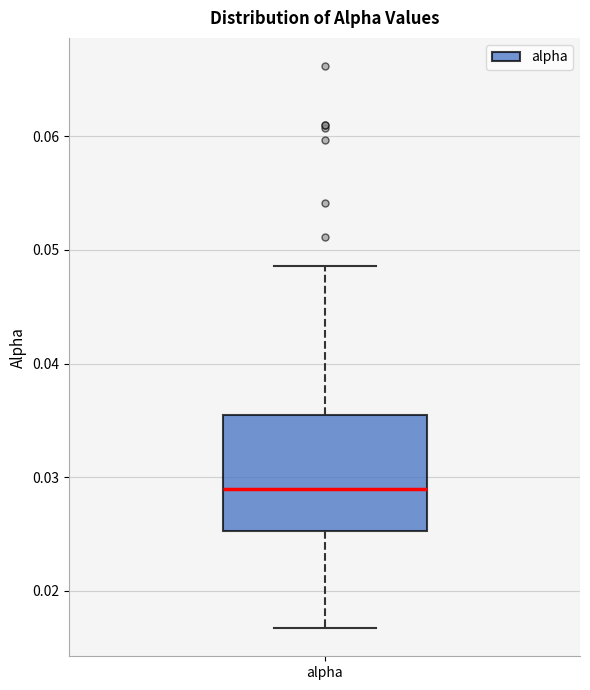

Read this box plot against the y-axis: the position of the median line, the range covered by the box, and the ends of both whiskers. The values are not printed on the chart, so give them approximately, as read against the axis.

median 0.029, box 0.025 to 0.035, whiskers 0.017 to 0.049